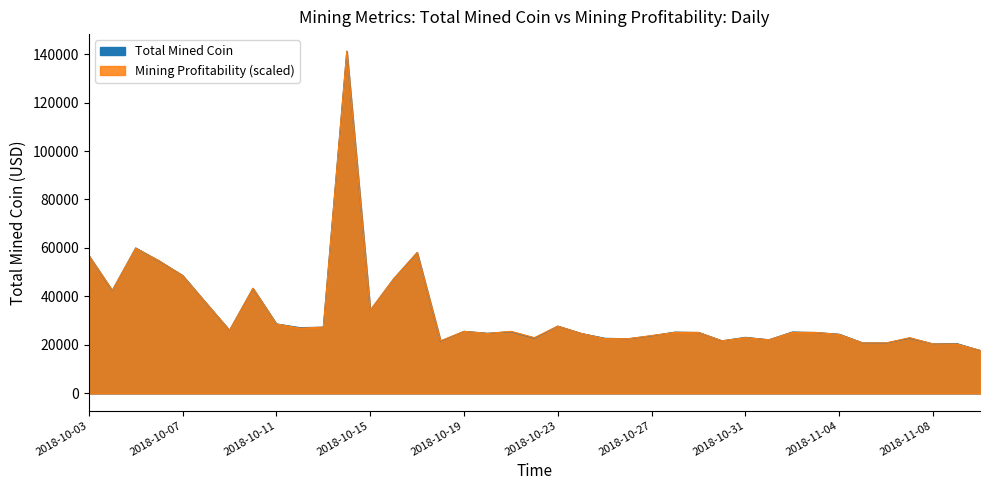

Where is the first local maximum for Total Mined Coin?

2018-10-05